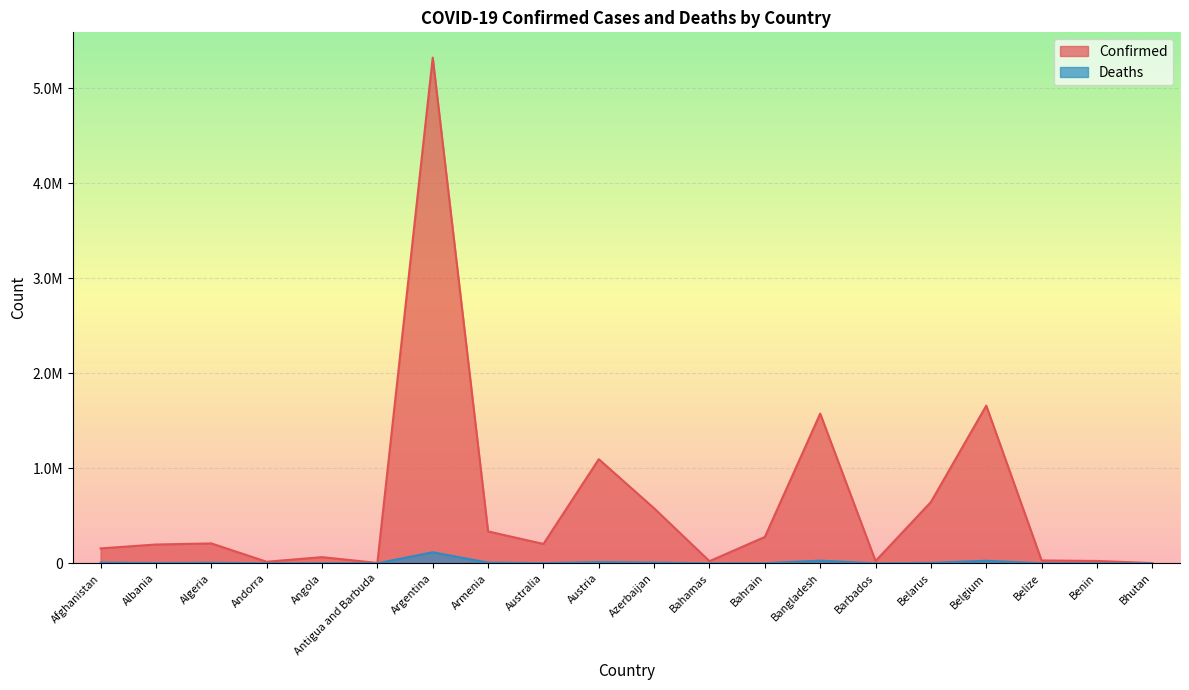

What is the spread (max minus min) of values at Andorra?

16295